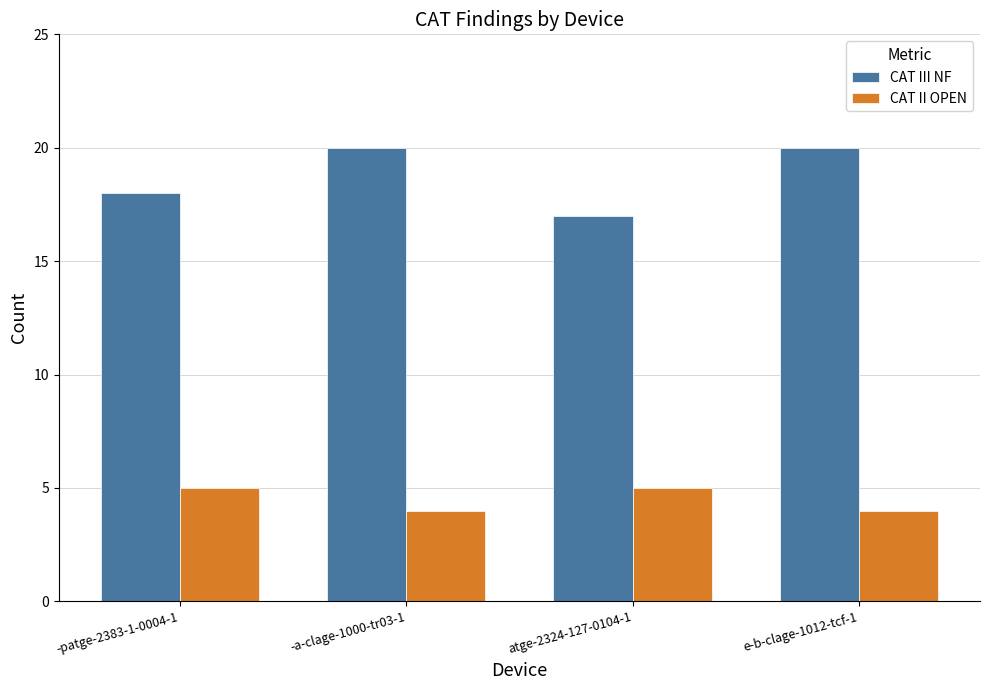

What is the smallest value displayed?

4